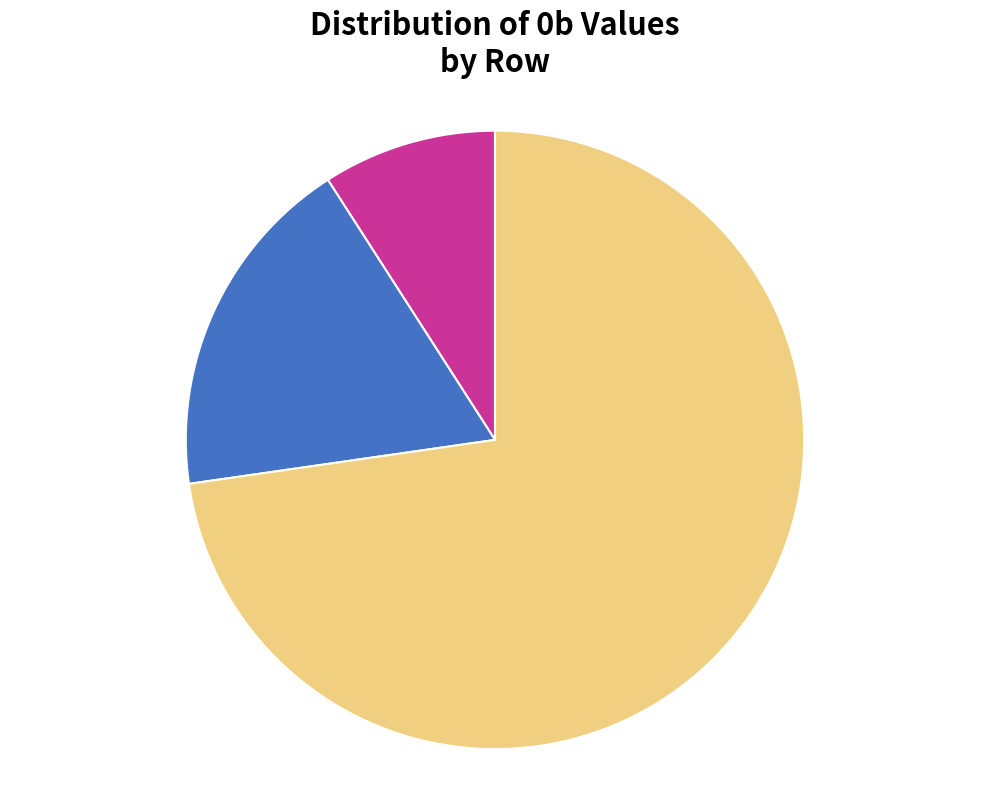

Is Row 1 (1b=2) the majority of the pie?

No